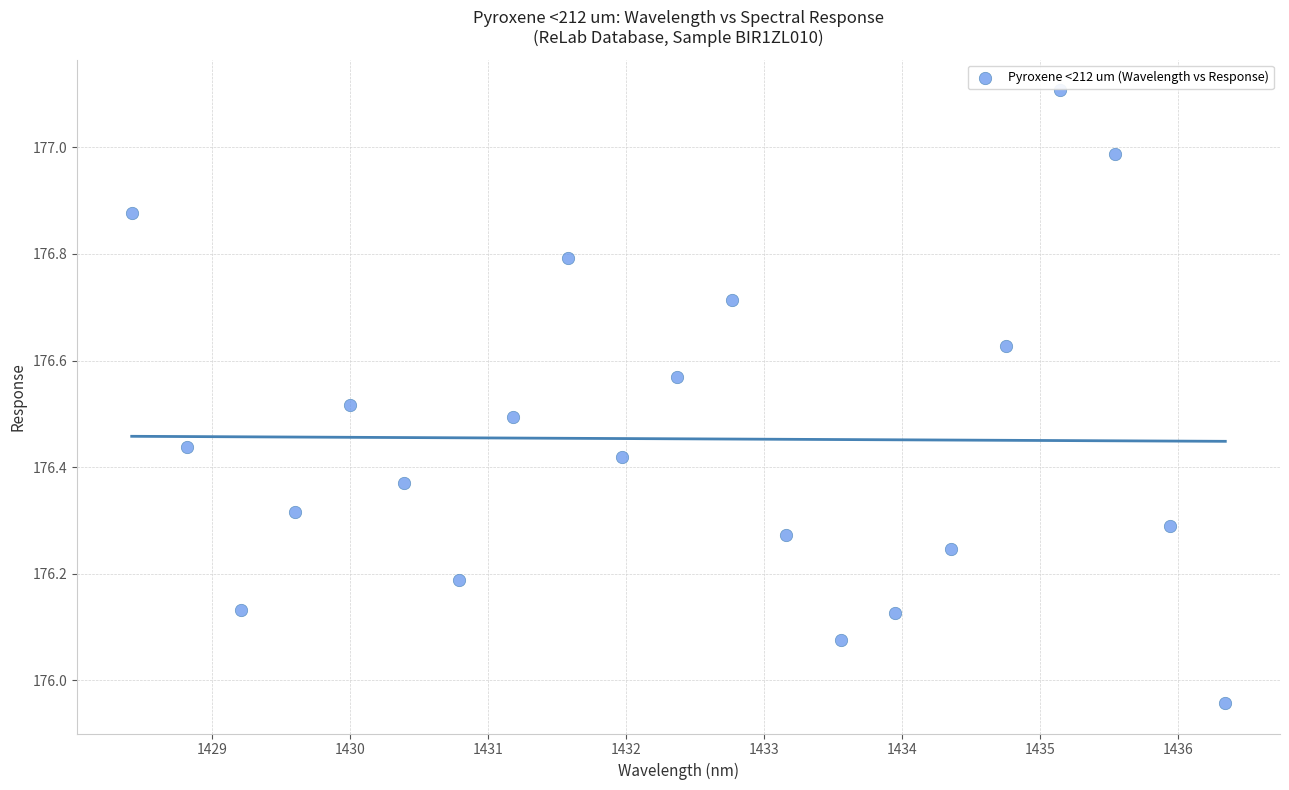

What is the range of Y values (max minus min)?

1.1